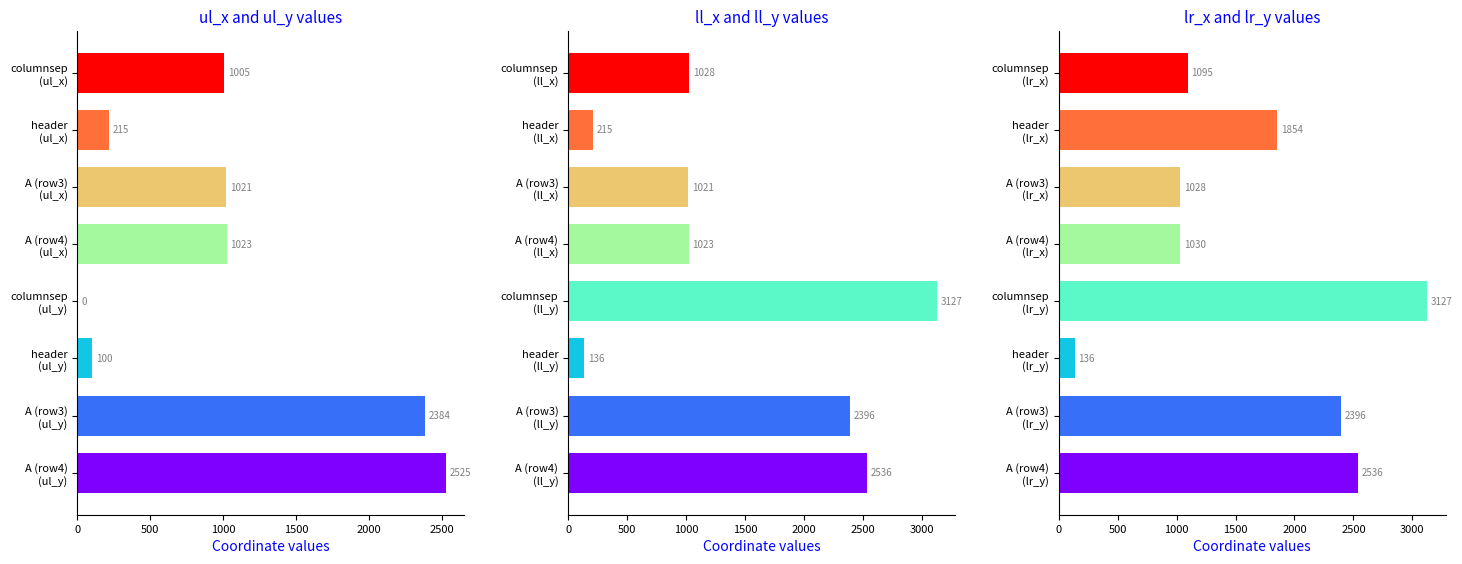

How many distinct data groups are displayed?

3